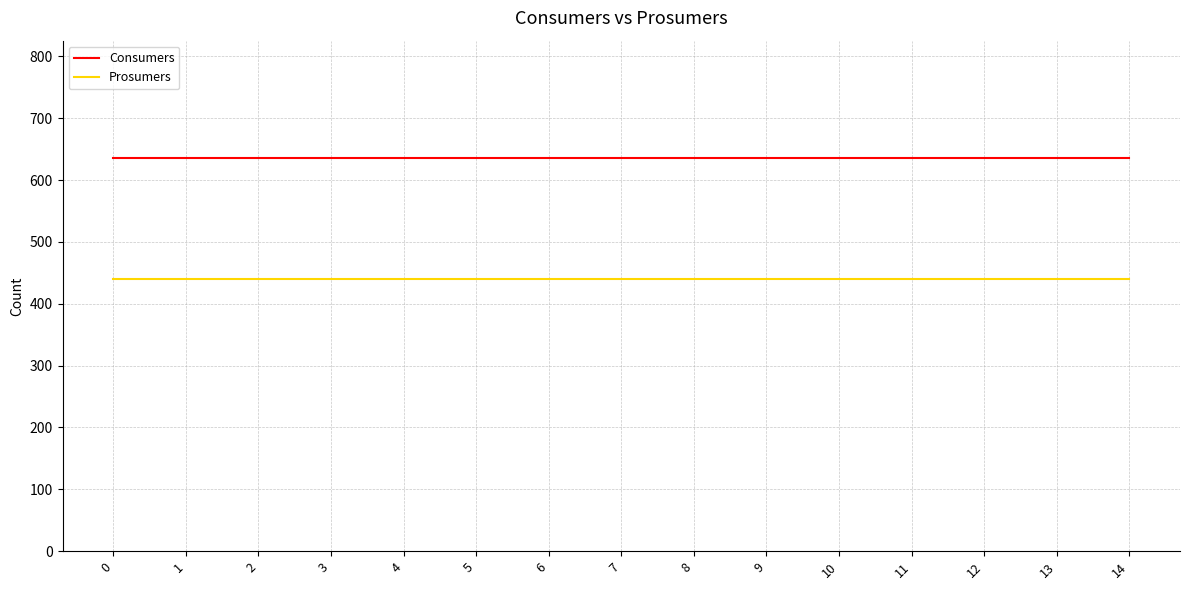

True or false: Consumers and Prosumers intersect in this chart.

False